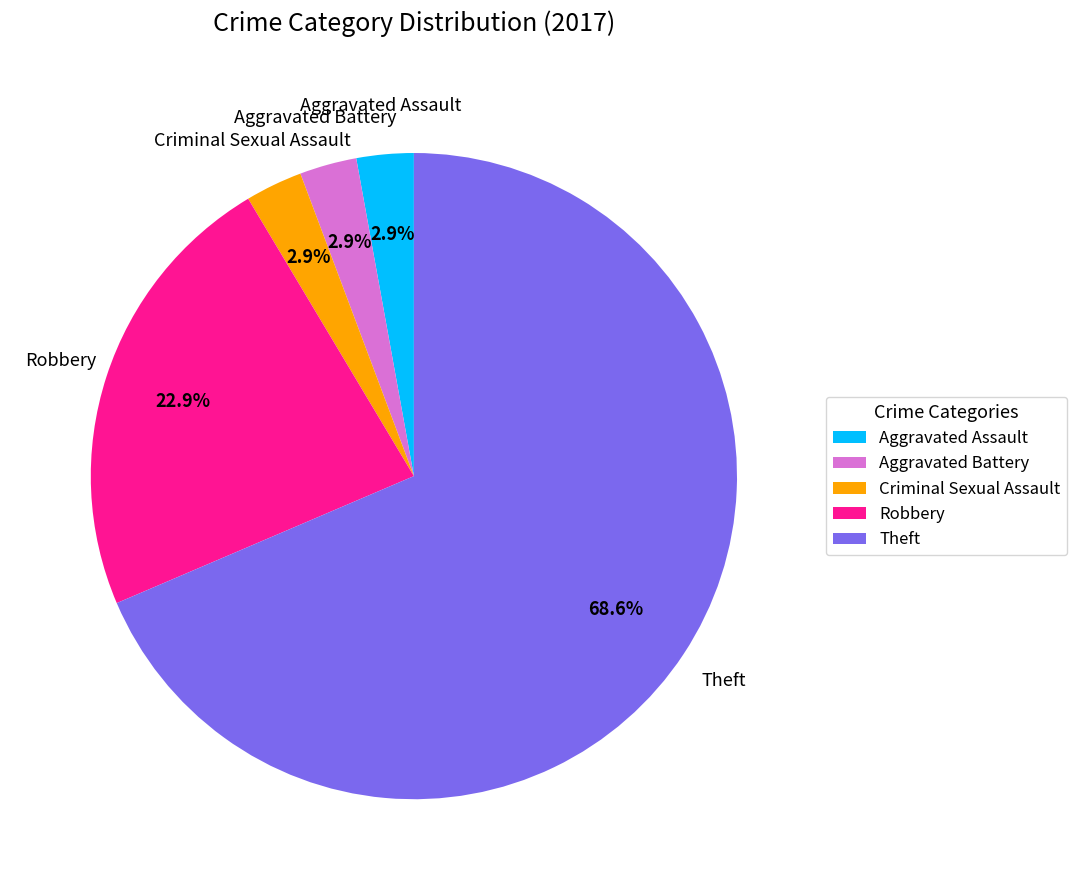

How much of the chart is everything except Criminal Sexual Assault?

97.1%